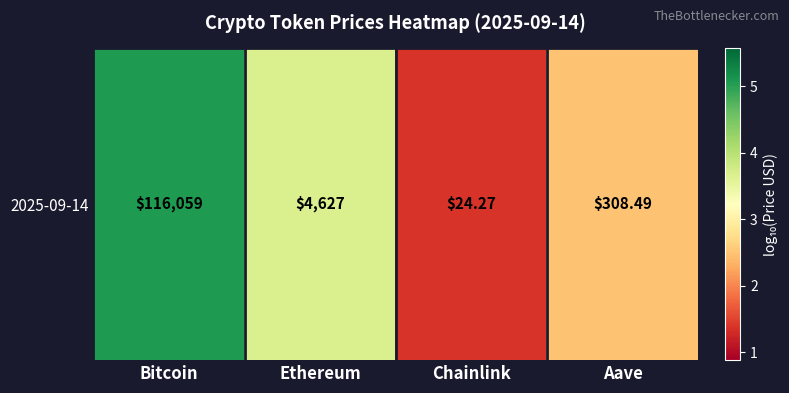

True or false: the data shows 0.3 at Chainlink.

False